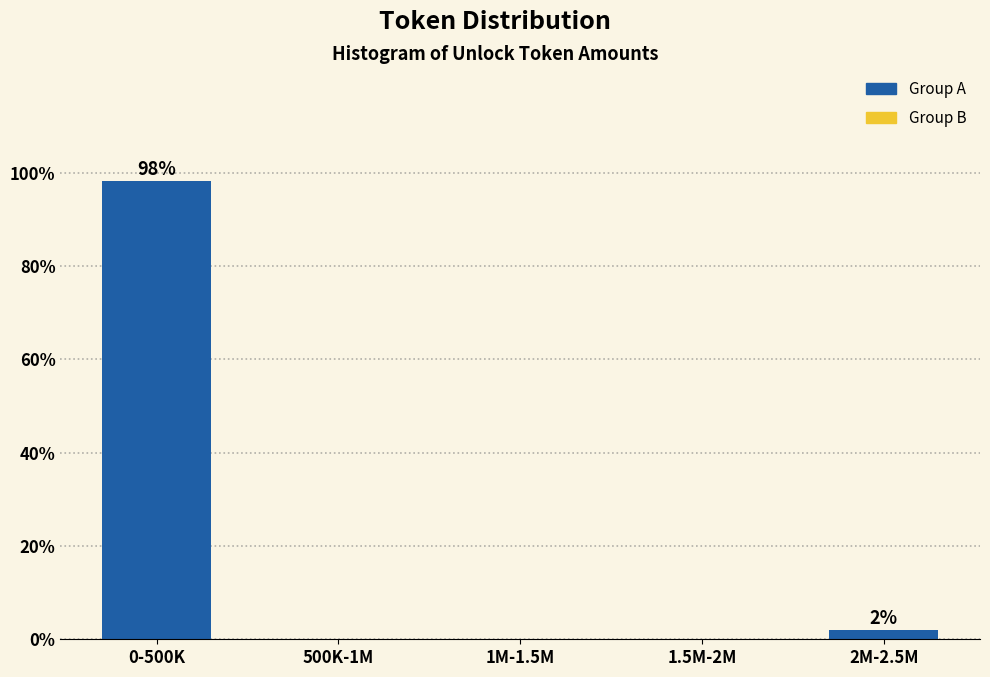

Reading right to left, list all the values displayed in this chart.

2M-2.5M=1.9	1.5M-2M=0.0	1M-1.5M=0.0	500K-1M=0.0	0-500K=98.1